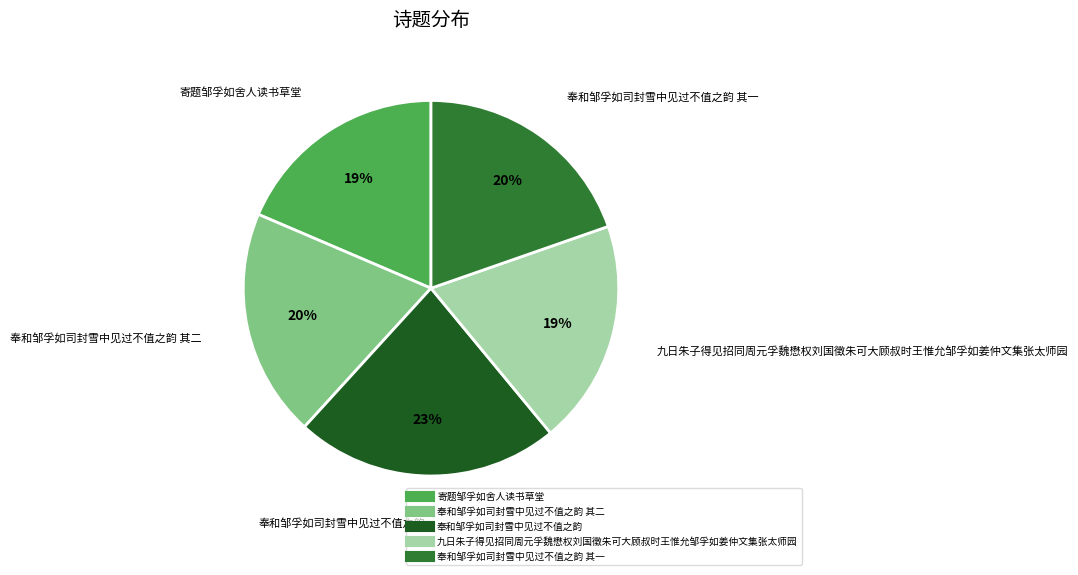

Is there a majority slice in this chart?

No